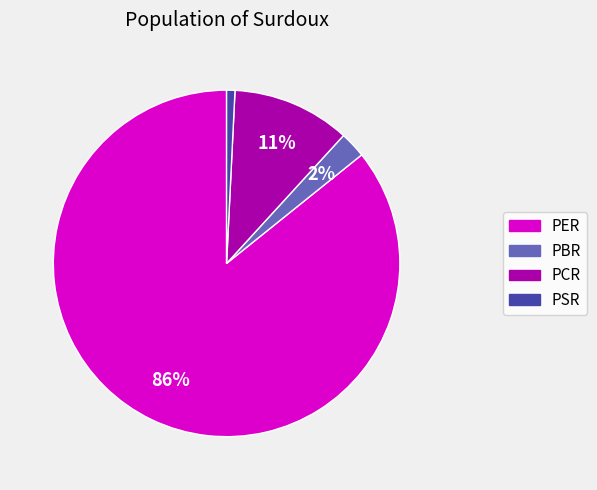

Is there any slice that represents more than half of the pie?

Yes